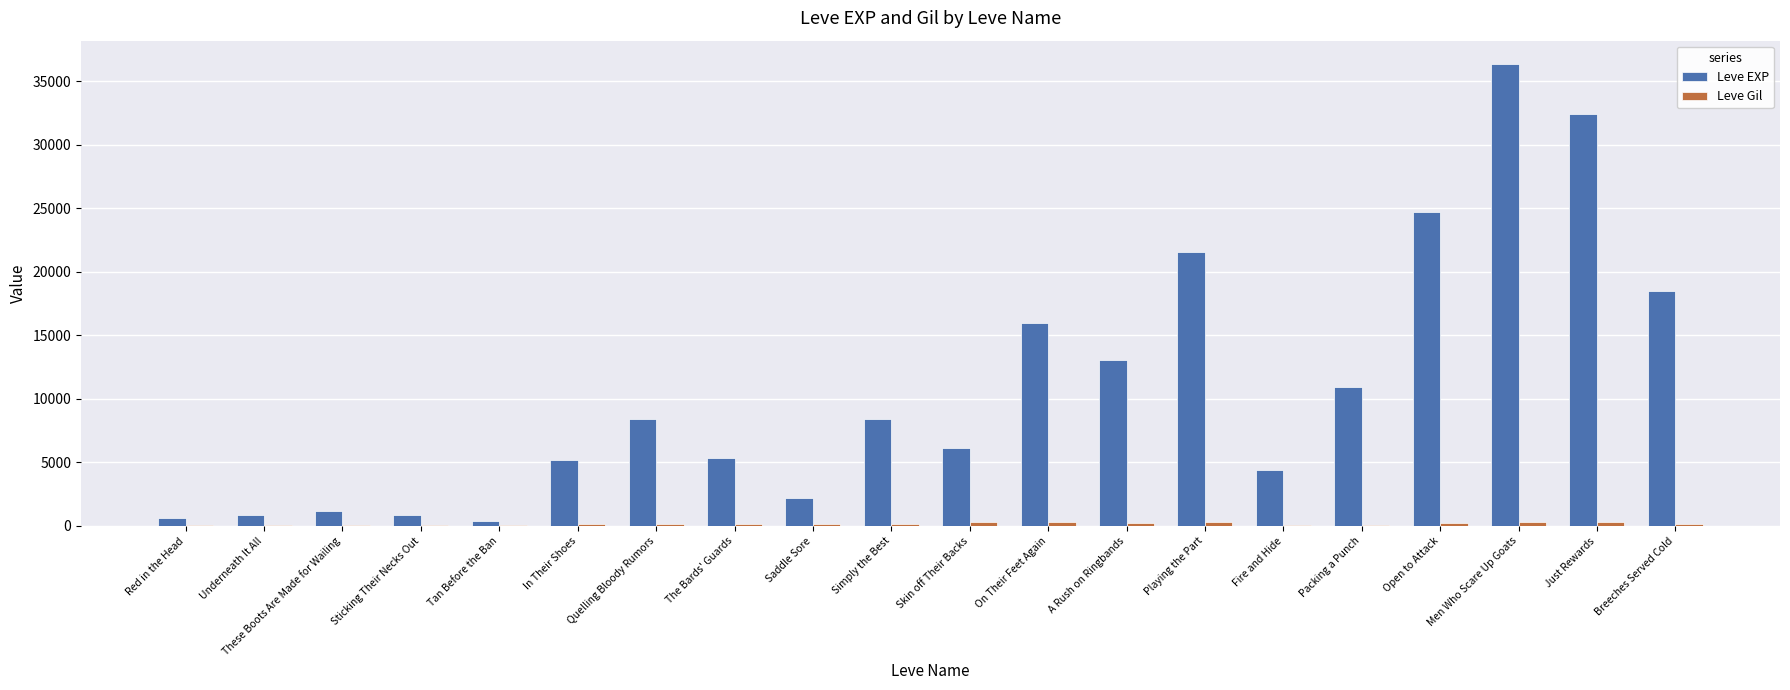

True or false: Leve EXP has a value of 5903 at On Their Feet Again.

False